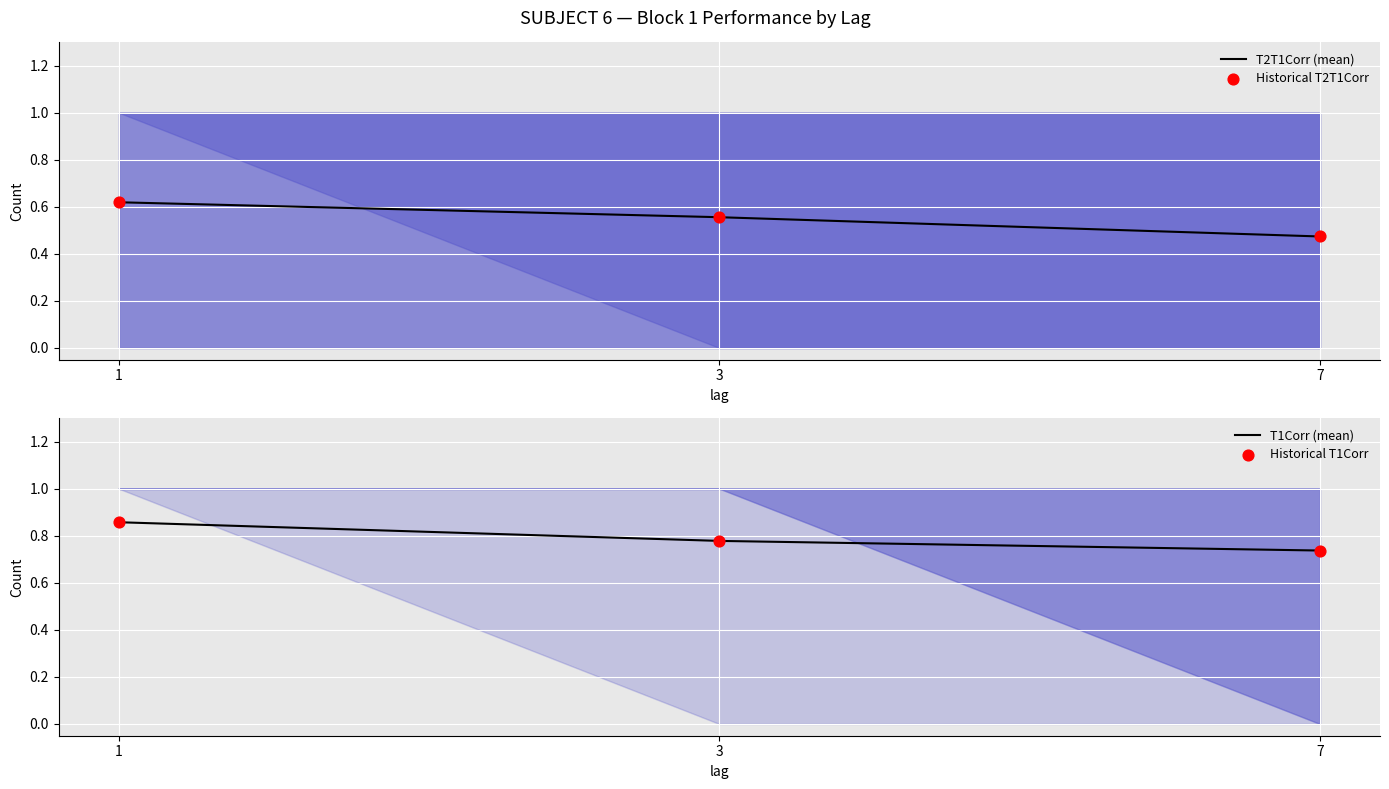

At how many categories does at least one series exceed 0?

3